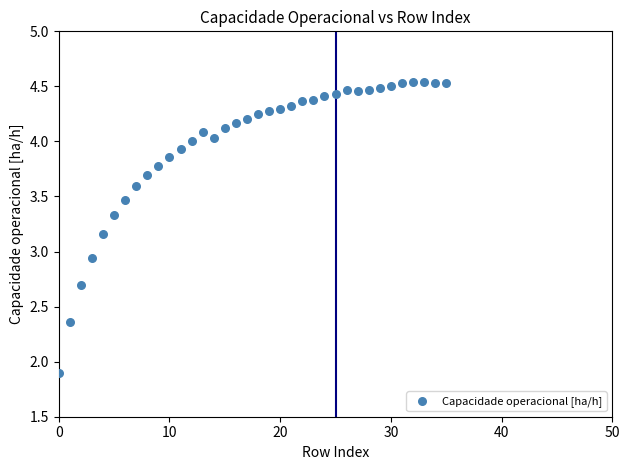

What is the range of Y values (max minus min)?

2.6